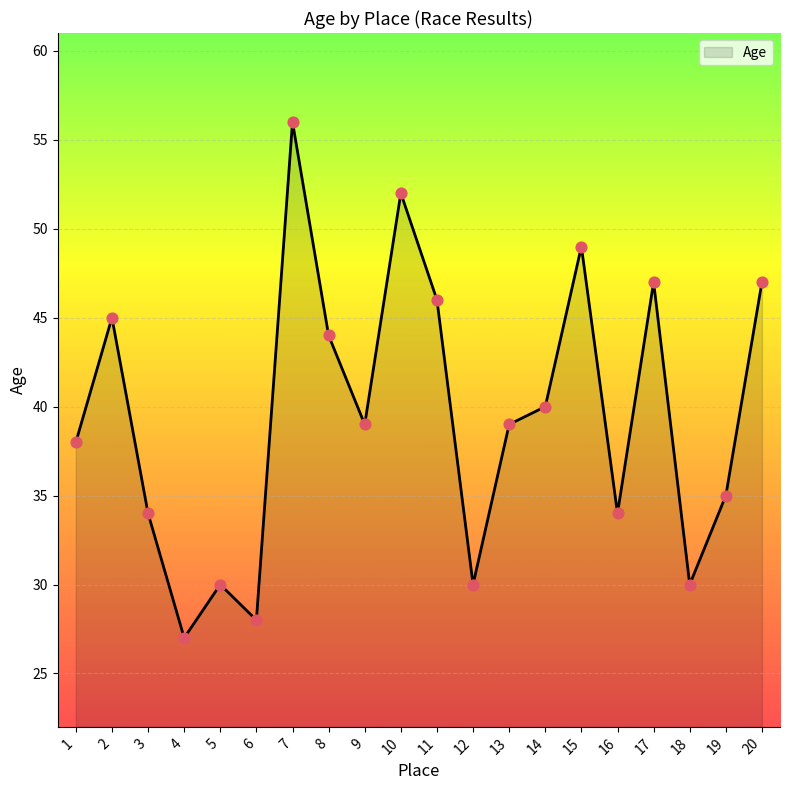

What is the ratio of the value at 9 to the value at 8?

0.9